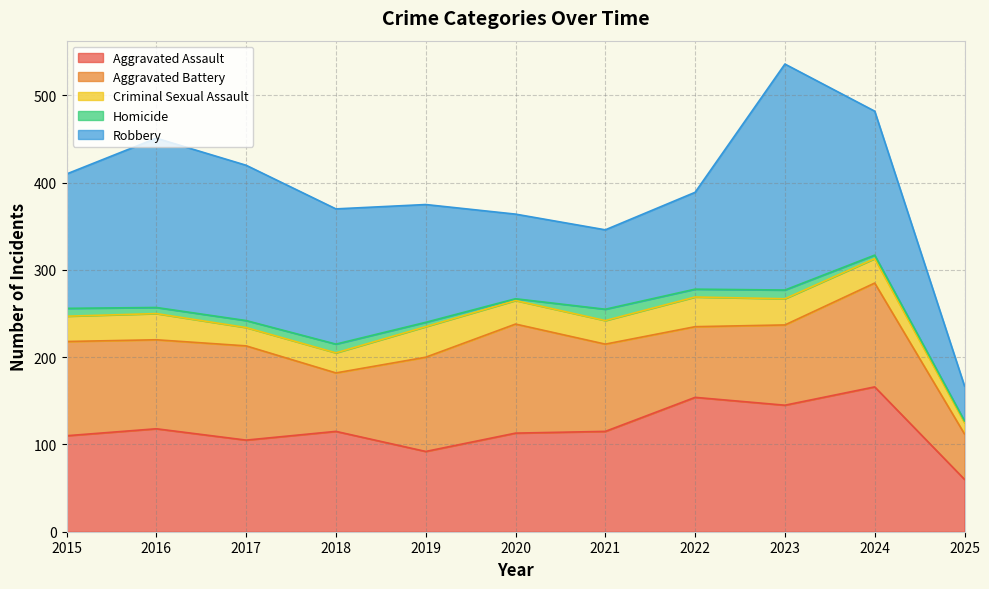

Reading right to left, list all the values displayed in this chart.

Aggravated Assault: 60	166	145	154	115	113	92	115	105	118	110
Aggravated Battery: 52	119	92	81	100	125	108	67	108	102	108
Criminal Sexual Assault: 13	28	30	34	27	27	35	23	21	30	29
Homicide: 2	4	10	9	13	2	5	10	8	7	9
Robbery: 40	165	259	111	91	97	135	155	178	194	154